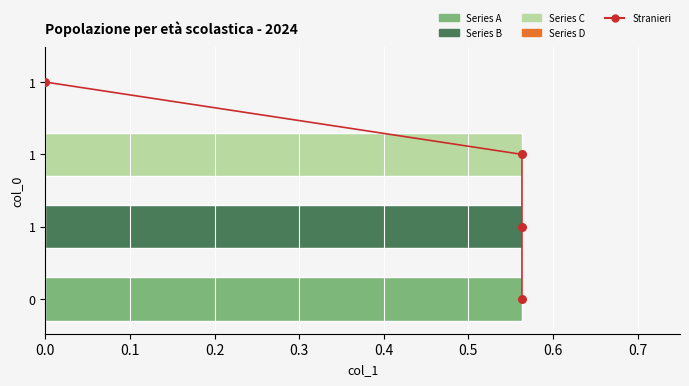

Which series has the widest spread of Y values?

Stranieri